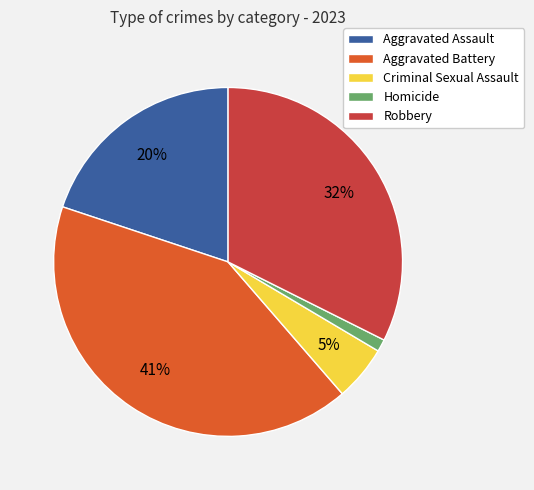

To the nearest percent, what percentage of the pie is Criminal Sexual Assault?

5%